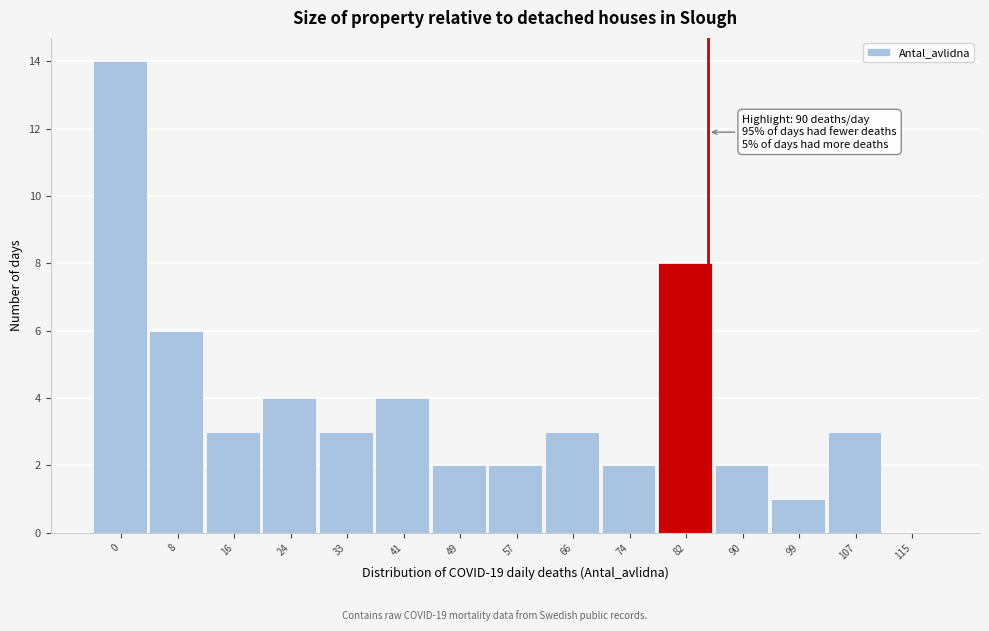

Reading left to right, transcribe all the data shown in this chart.

0=14	8=6	16=3	24=4	33=3	41=4	49=2	57=2	66=3	74=2	82=8	90=2	99=1	107=3	115=0